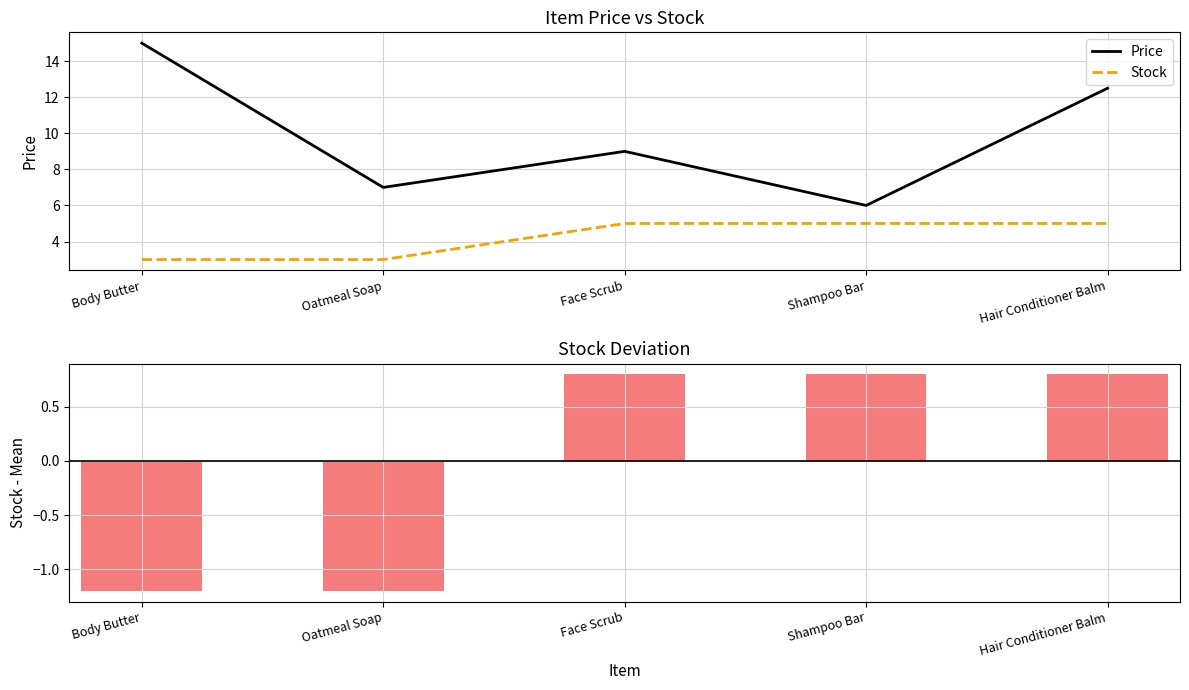

At which label does Price reach its peak?

Body Butter